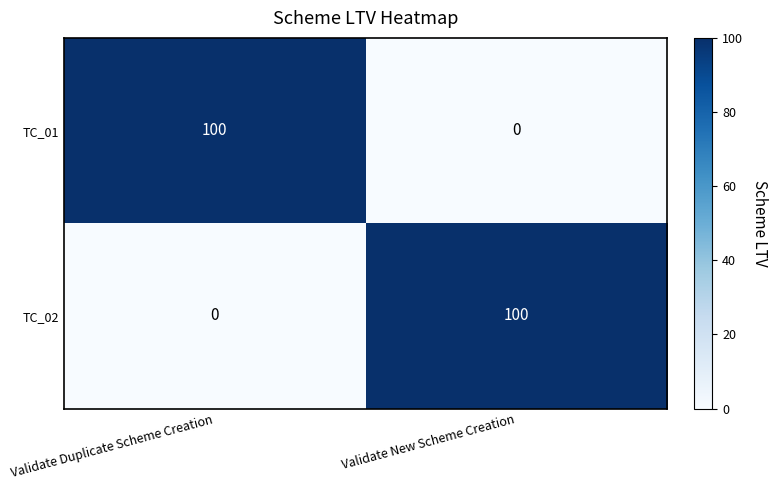

What is the total value across all series at Validate Duplicate Scheme Creation?

100